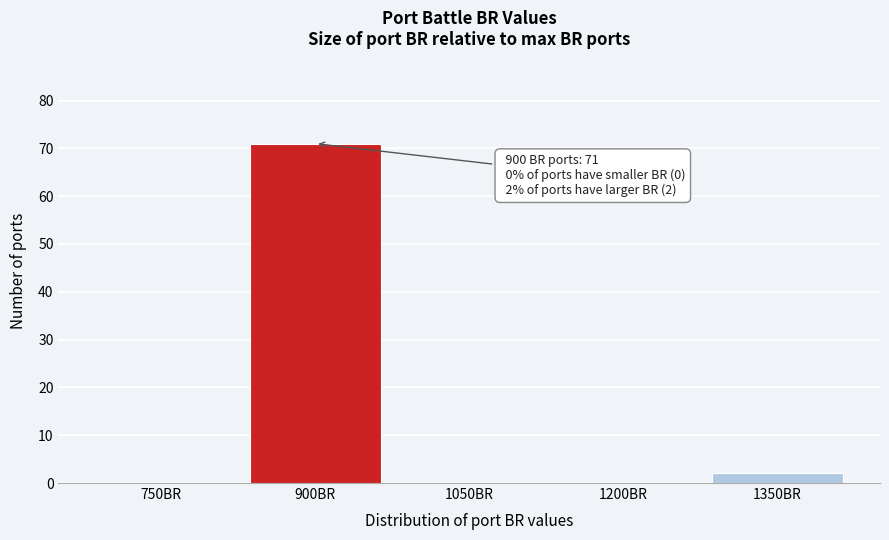

Reading right to left, list all the values displayed in this chart.

1350BR=2	1200BR=0	1050BR=0	900BR=71	750BR=0